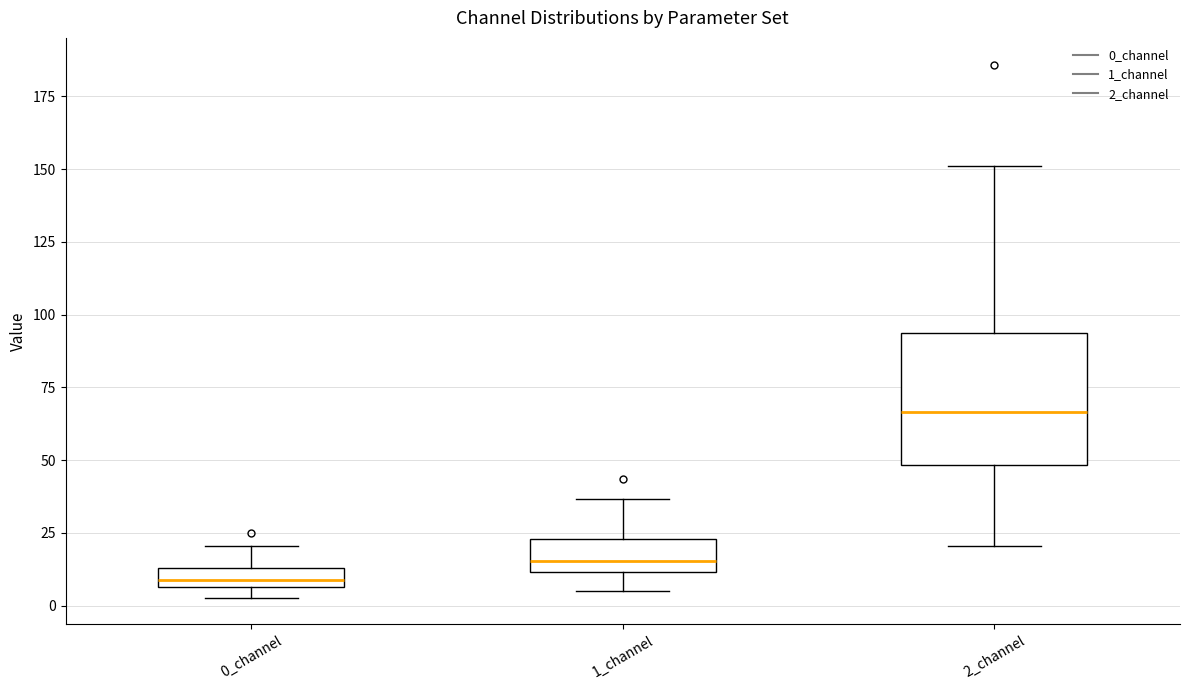

Comparing the boxes themselves (not the whiskers), which one is the tallest?

2_channel